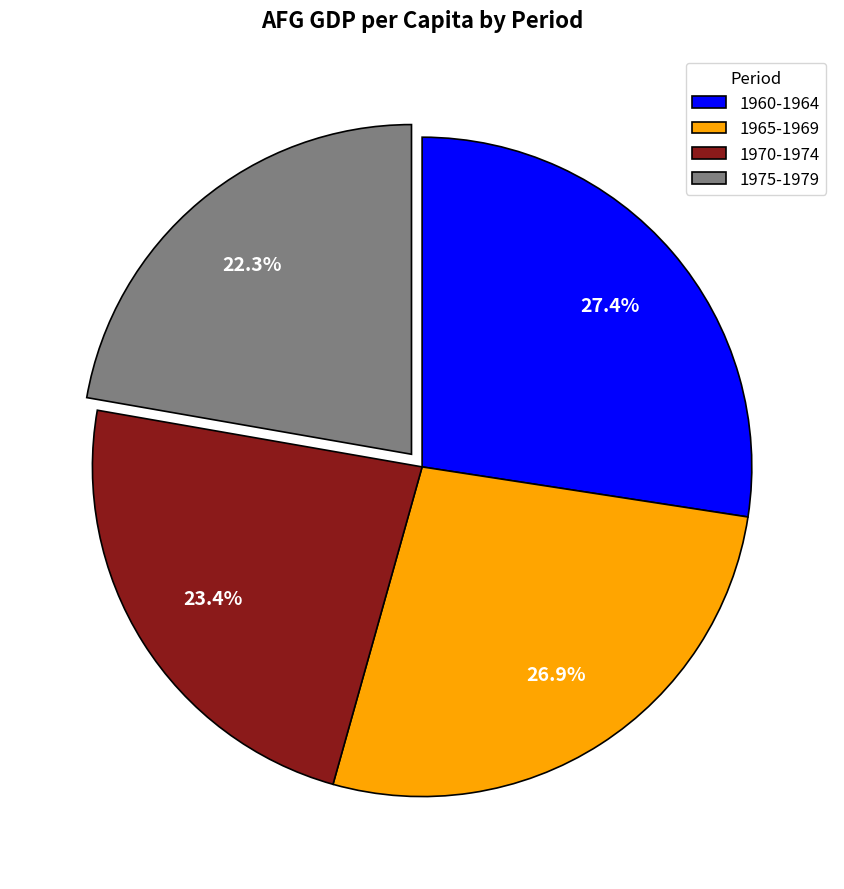

Does 1975-1979 represent more than half of the total?

No